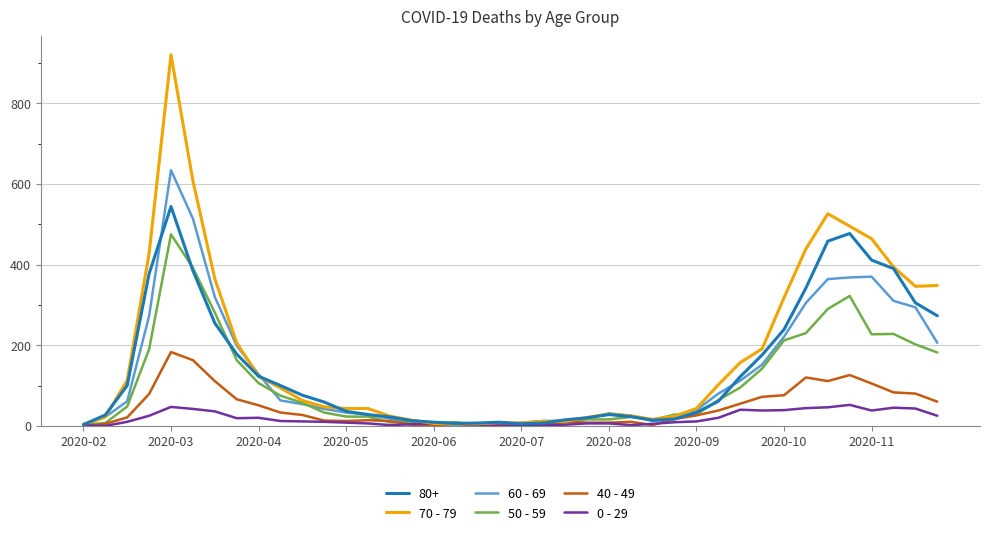

Which series has the largest range (max minus min)?

70 - 79